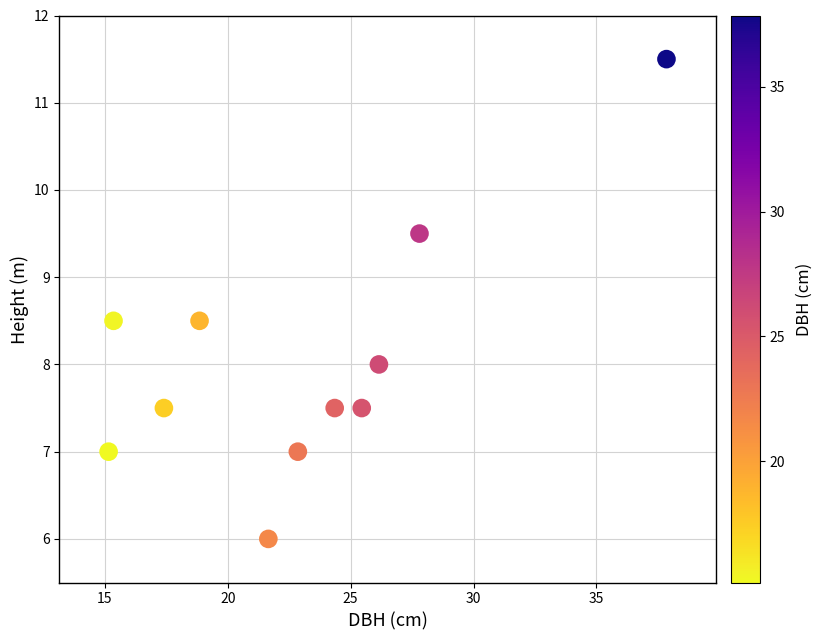

What is the average Y value?

8.0